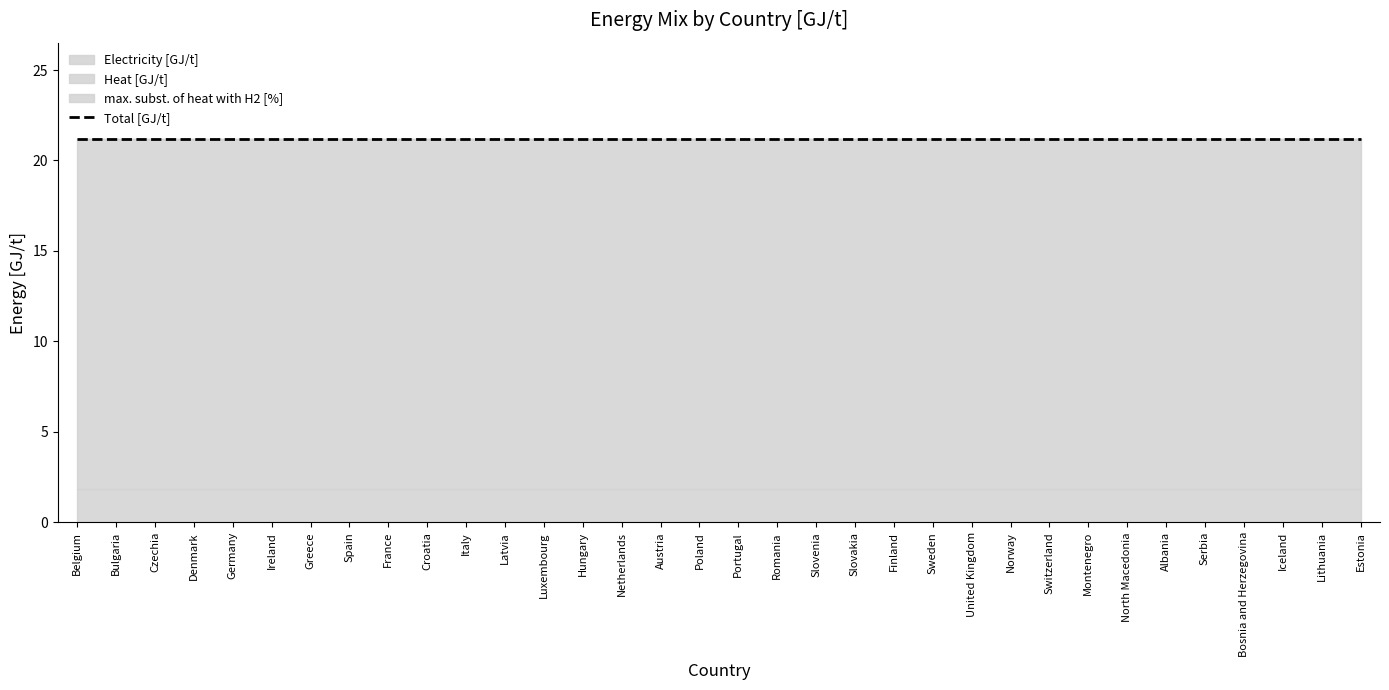

List the series in order of their peak value, highest first.

Heat [GJ/t], Electricity [GJ/t], max. subst. of heat with H2 [%]